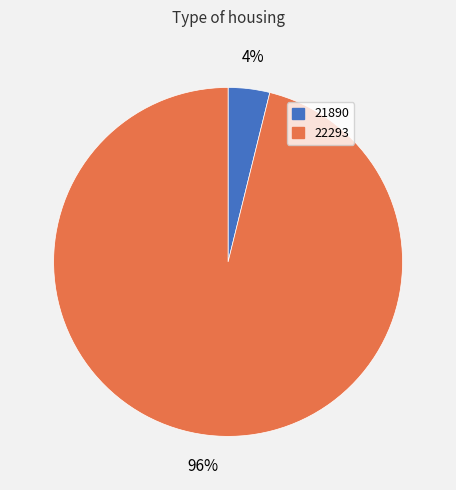

How many slices are in this pie chart?

2